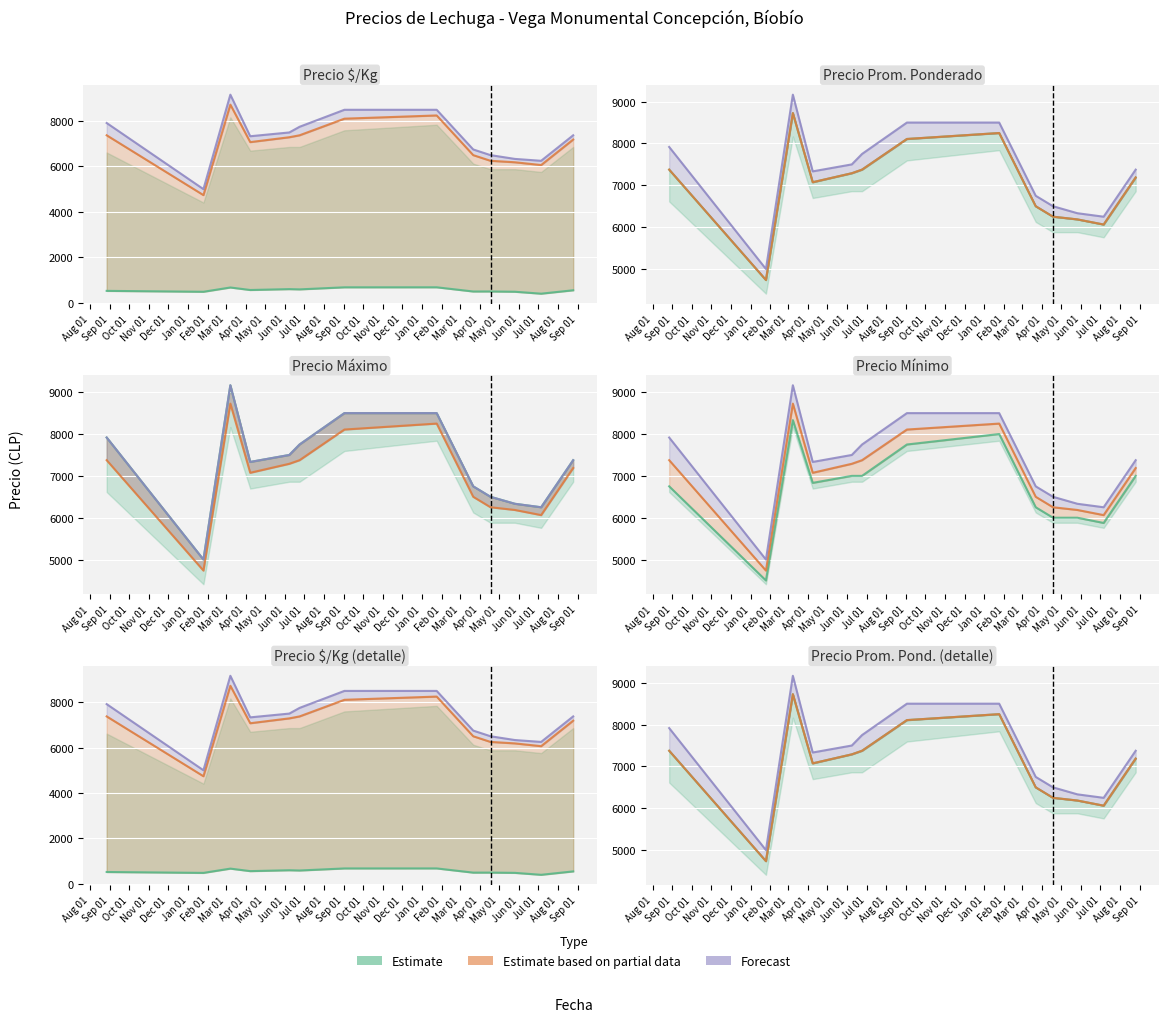

Which series has the largest range (max minus min)?

Precio máximo